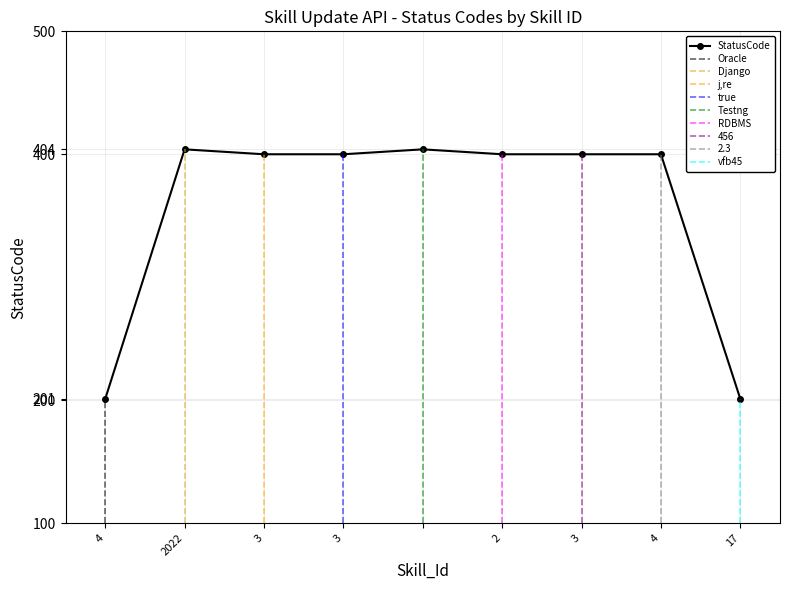

Reading left to right, transcribe all the data shown in this chart.

201	404	400	400	404	400	400	400	201